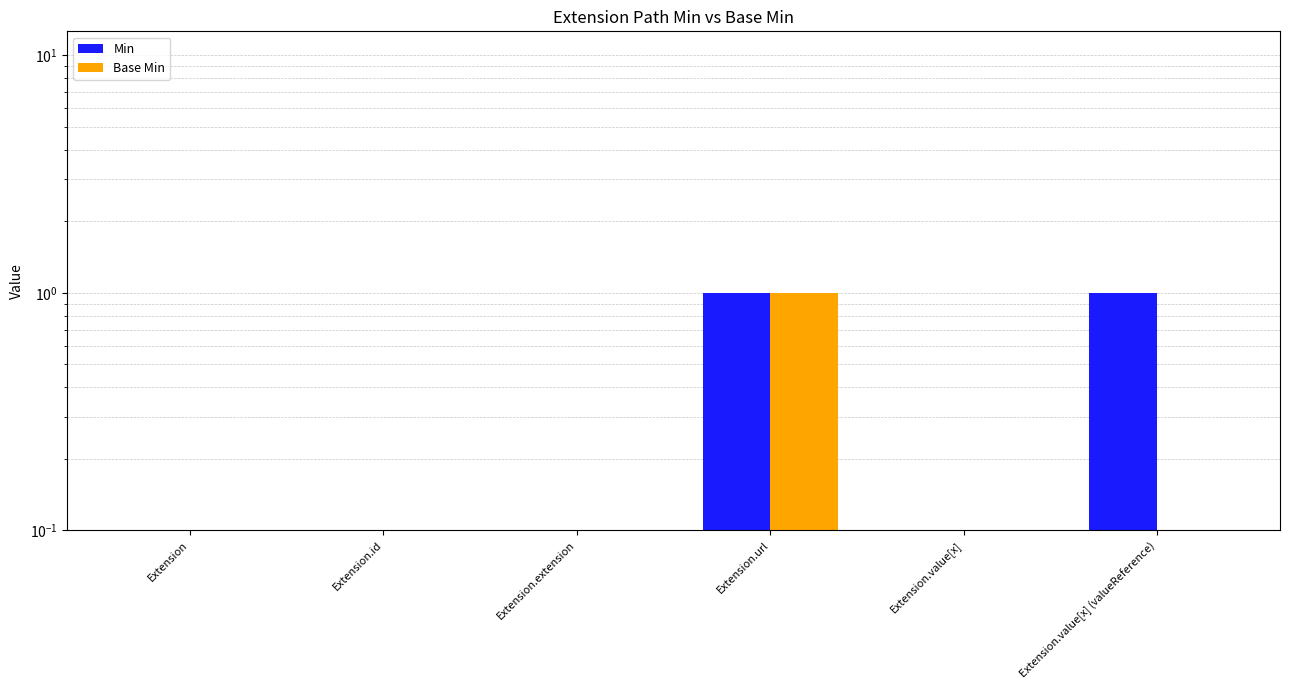

At which label is Min closest to 0?

Extension